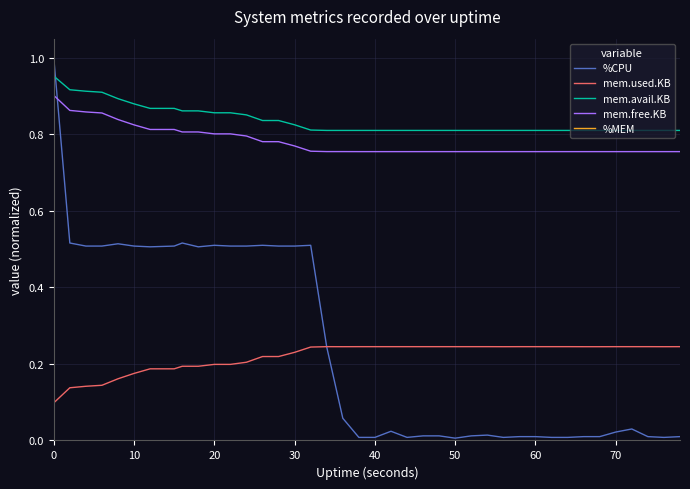

What is the minimum value for mem.used.KB?

0.1